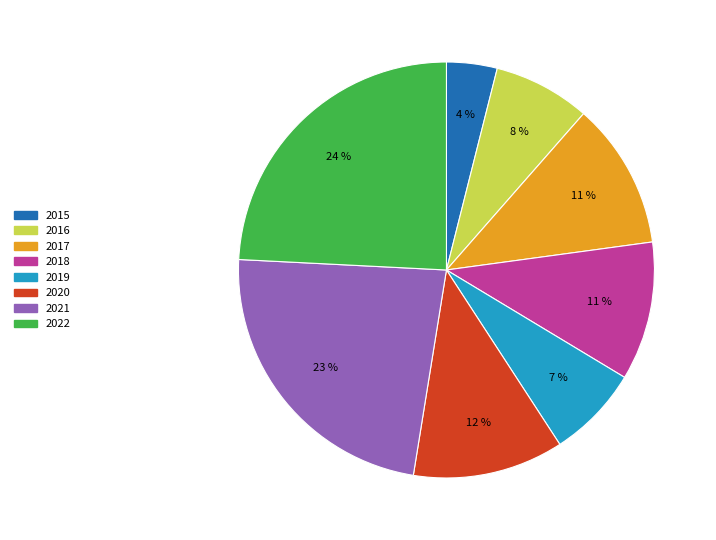

Is it true that 2015 is 17% of the pie?

False